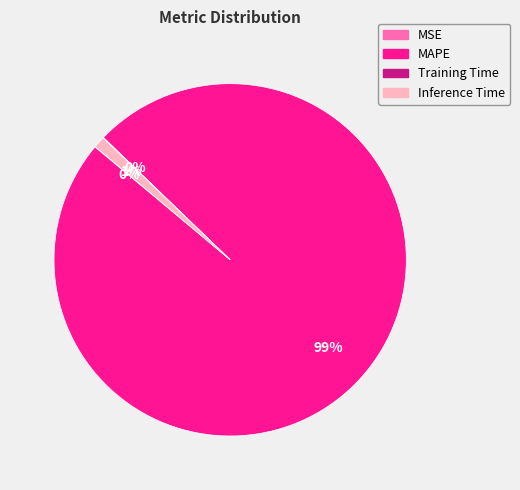

What is the largest slice in the pie chart?

MAPE